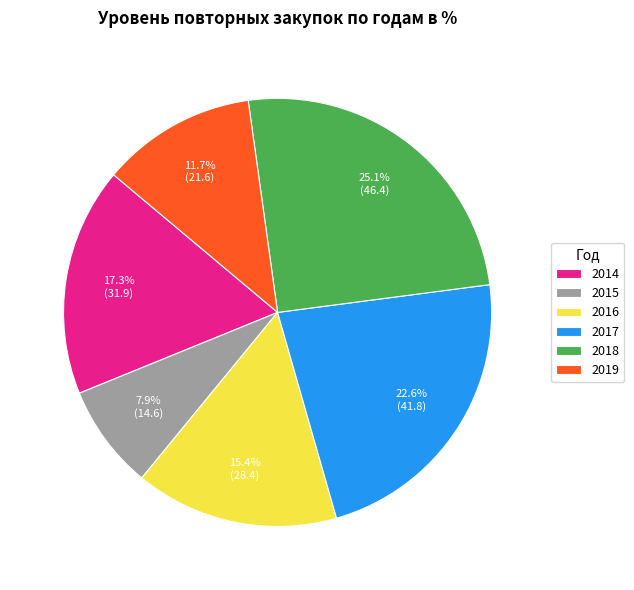

Is there any slice that represents more than half of the pie?

No